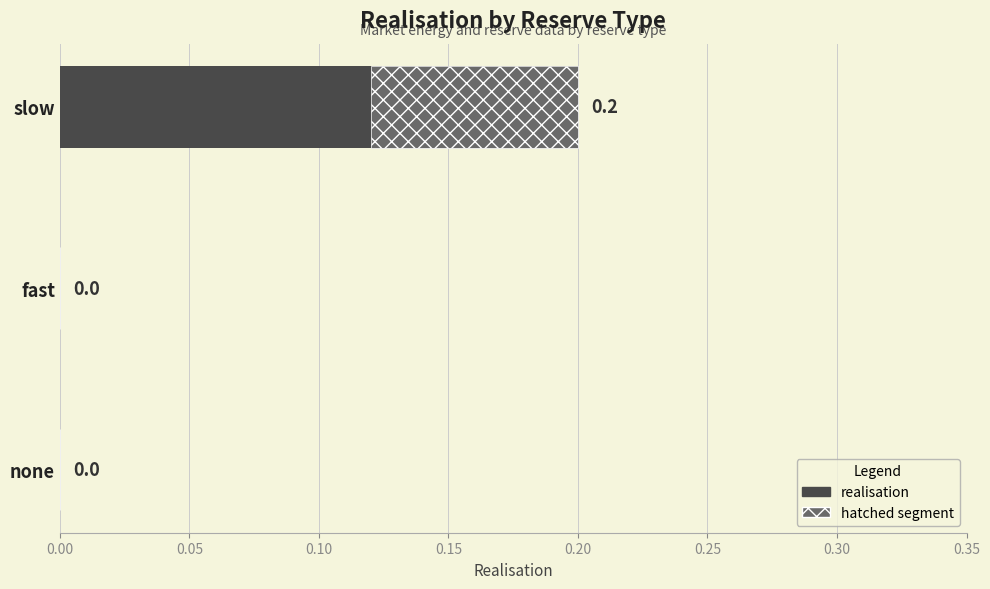

What is the value of the 3rd bar from the left?

0.2